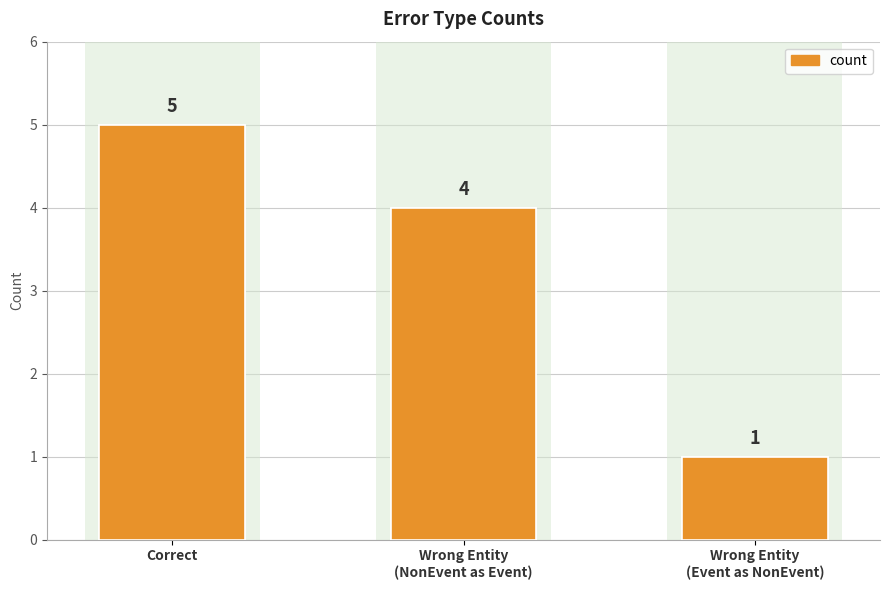

Reading left to right, transcribe all the data shown in this chart.

Correct=5	Wrong Entity
(NonEvent as Event)=4	Wrong Entity
(Event as NonEvent)=1